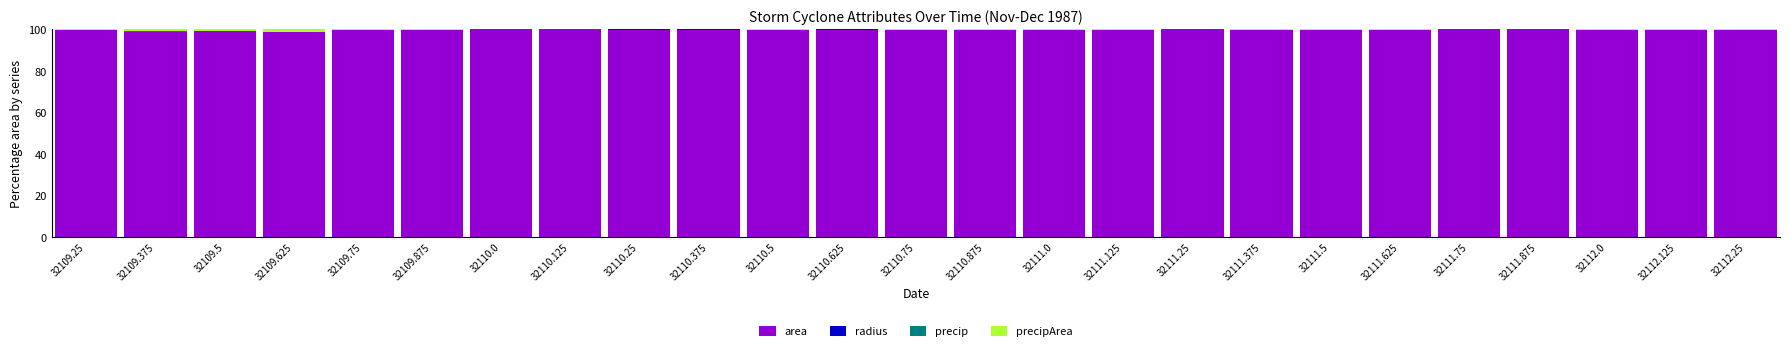

What is the highest value of the area series?

99.9